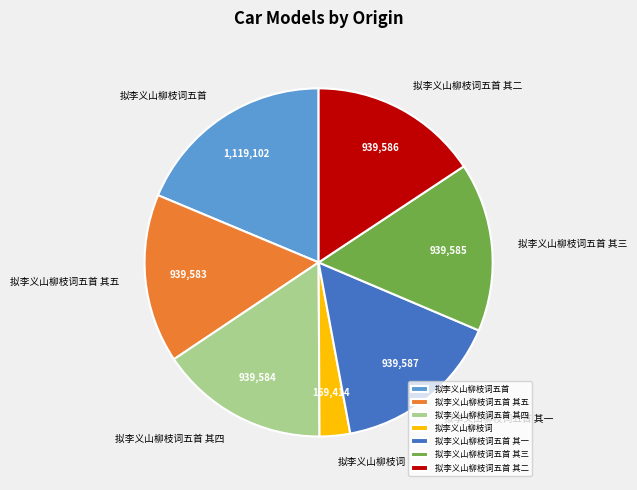

Is there a majority slice in this chart?

No